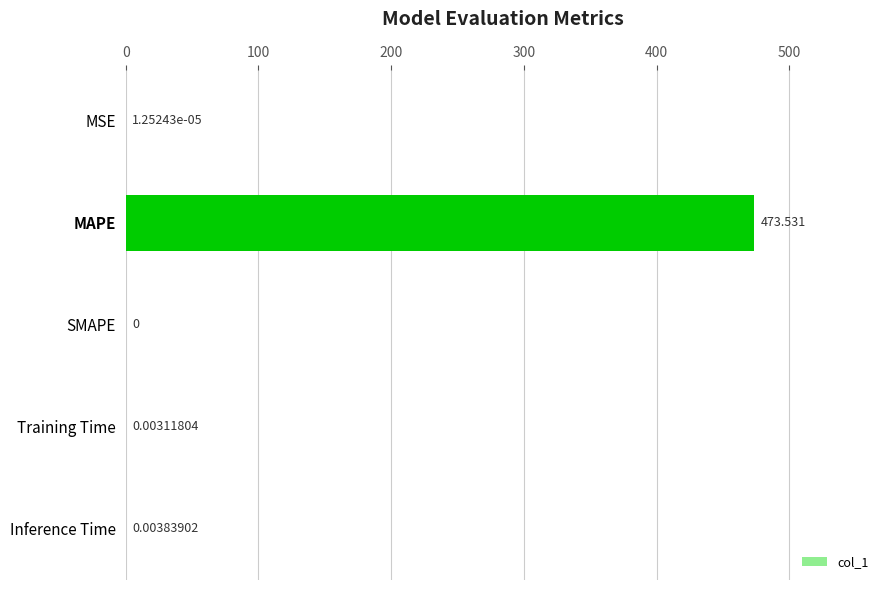

Count the number of data series in this chart.

1